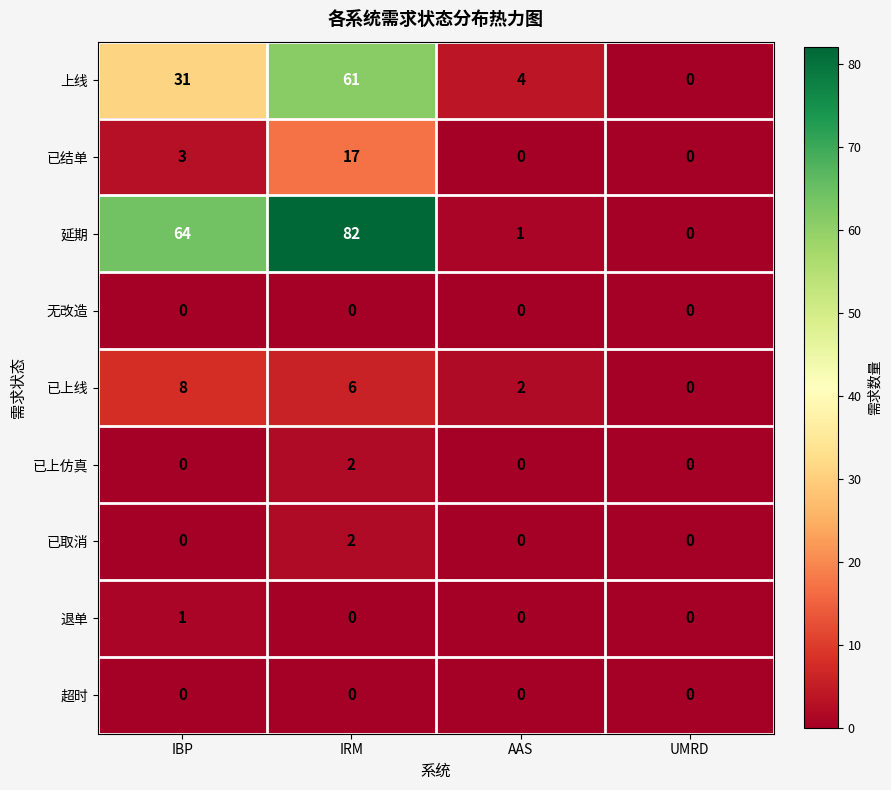

How many distinct data groups are displayed?

9